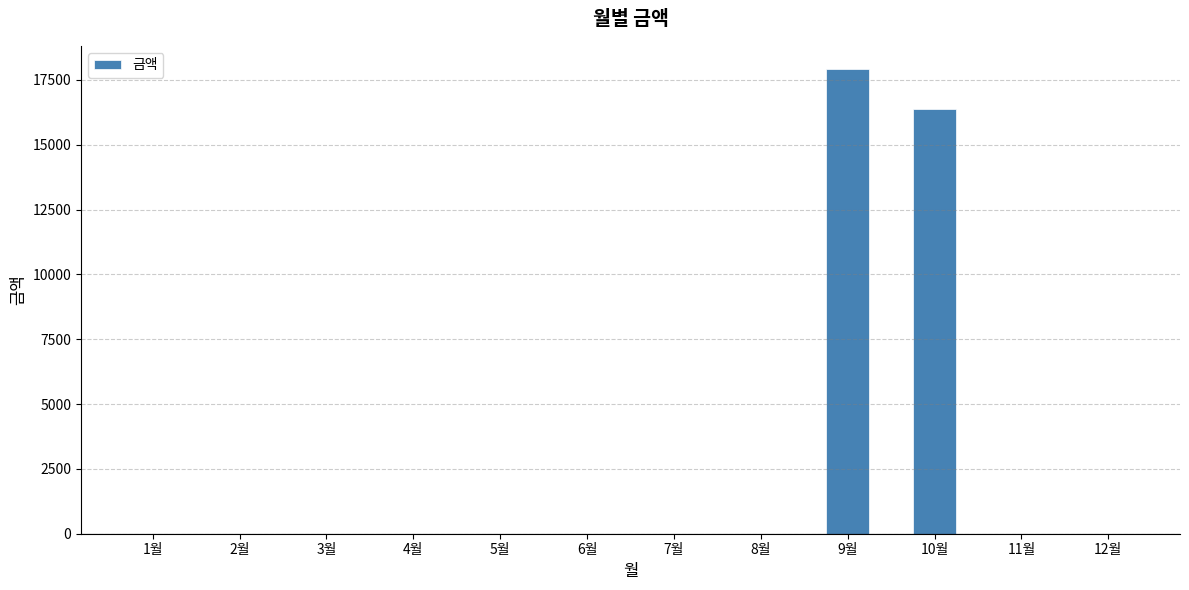

How many values exceed 0?

2